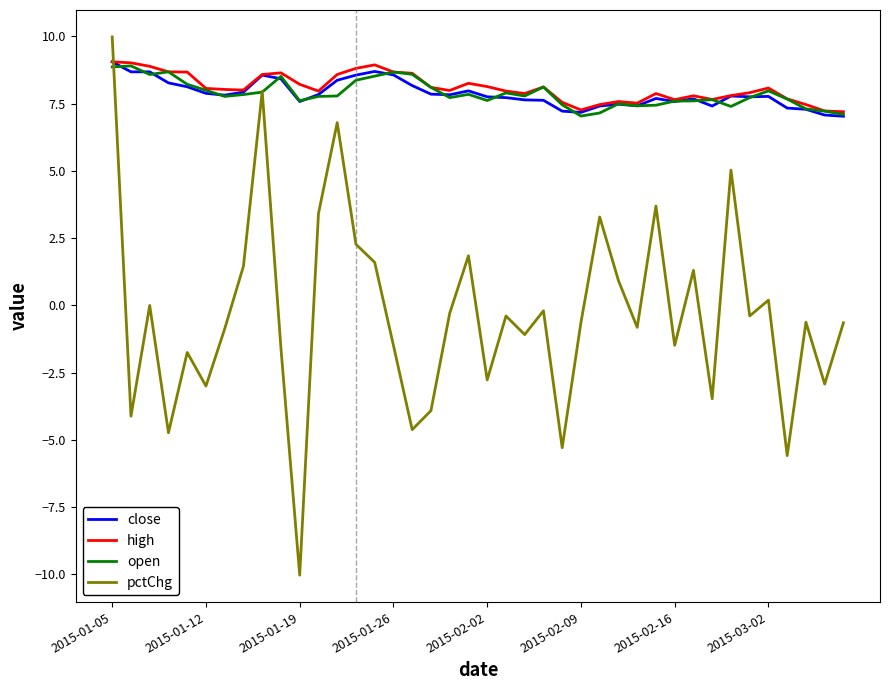

Does the chart have visible grid lines?

No